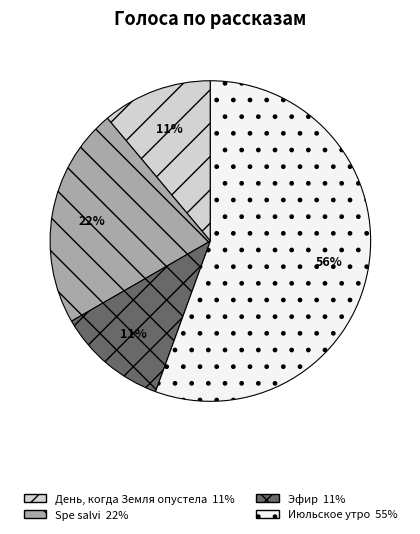

To the nearest percent, what is the average slice percentage?

25%